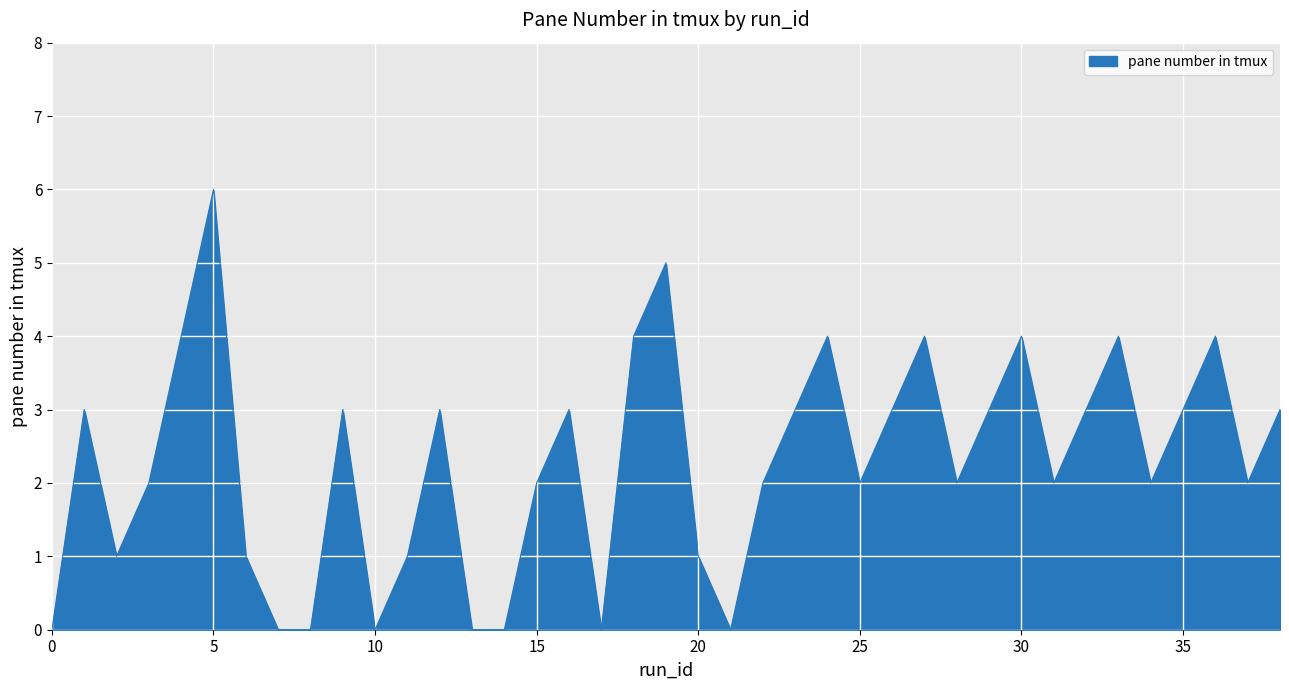

What is the maximum value shown in the chart?

6